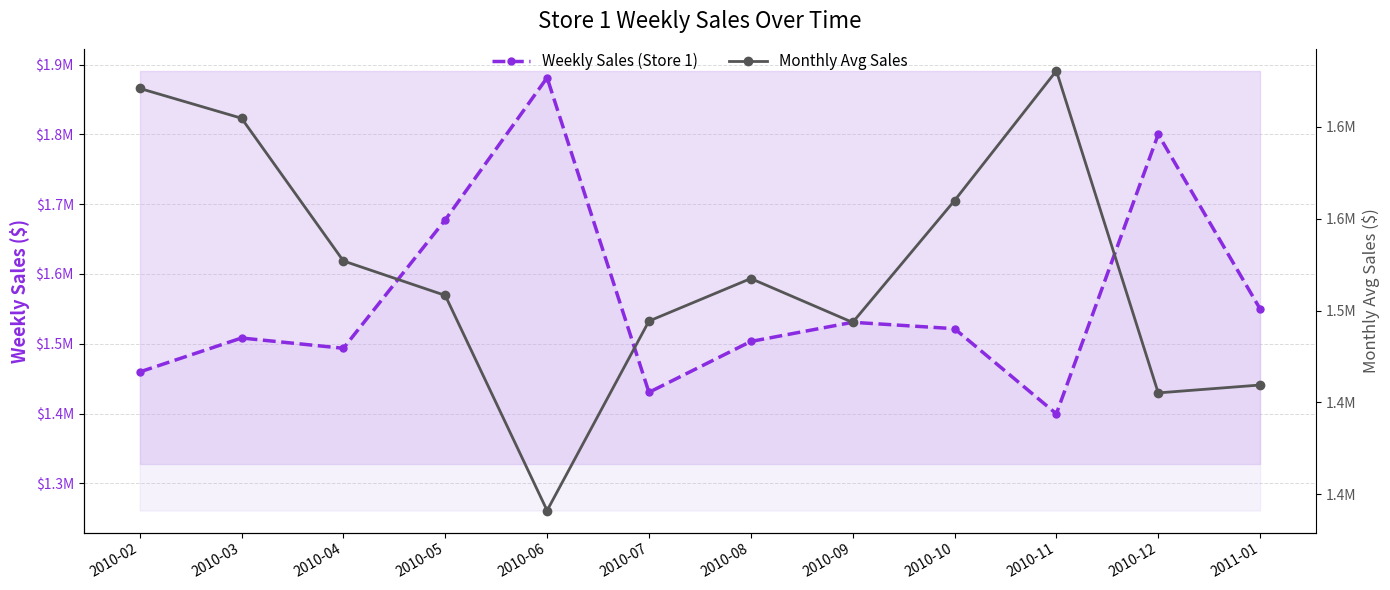

At which label does Monthly Avg Sales first exceed 1517428?

2010-02